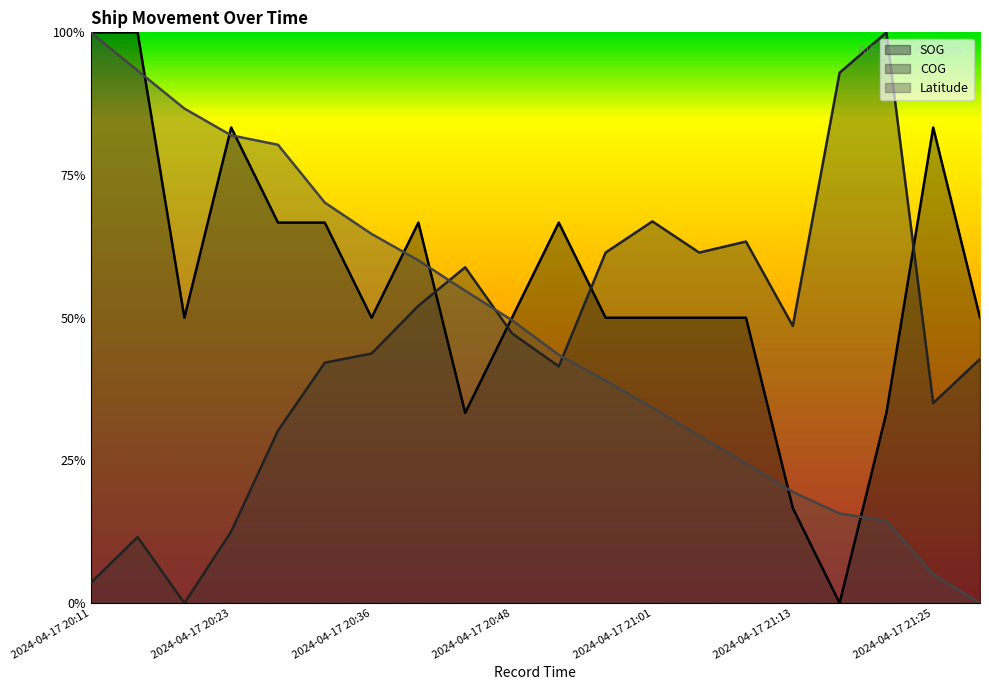

Which series has the widest spread of values?

SOG